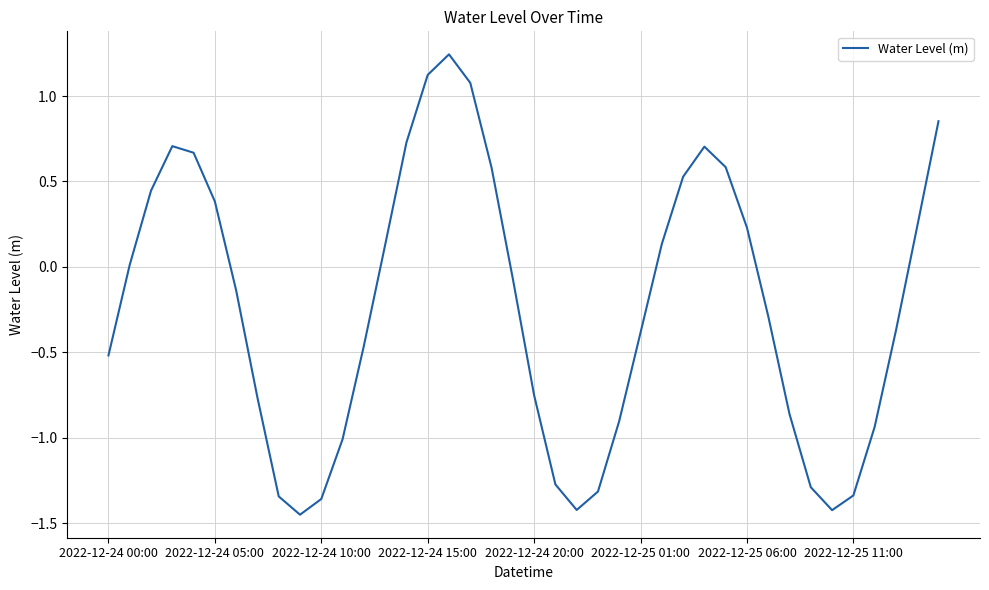

How many interior local valleys (lower than both neighbors) does the data have?

3